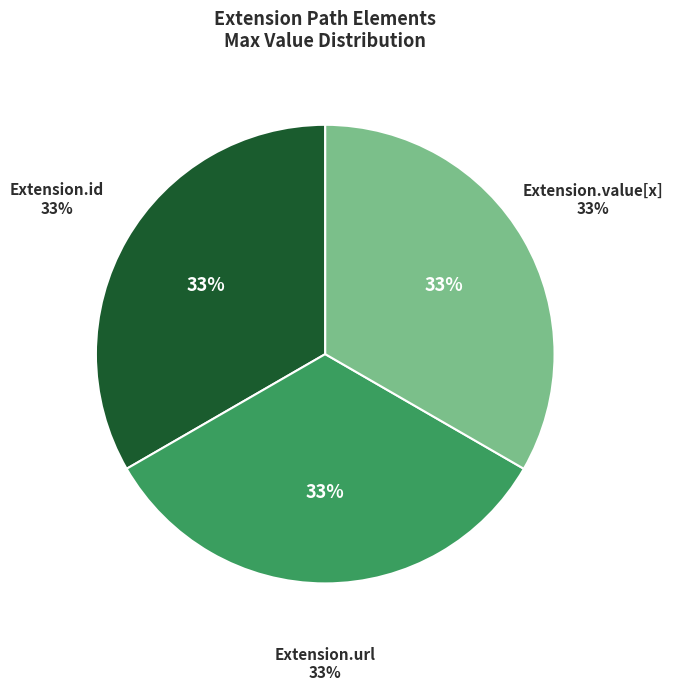

Is the sum of Extension.id and Extension.value[x] greater than half?

Yes